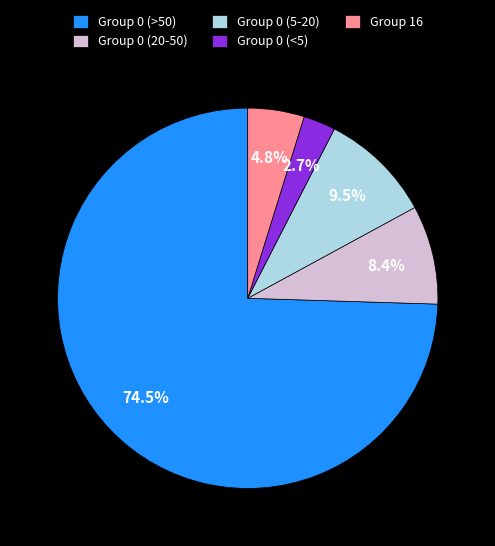

What is the smallest slice in the pie chart?

Group 0 (<5)